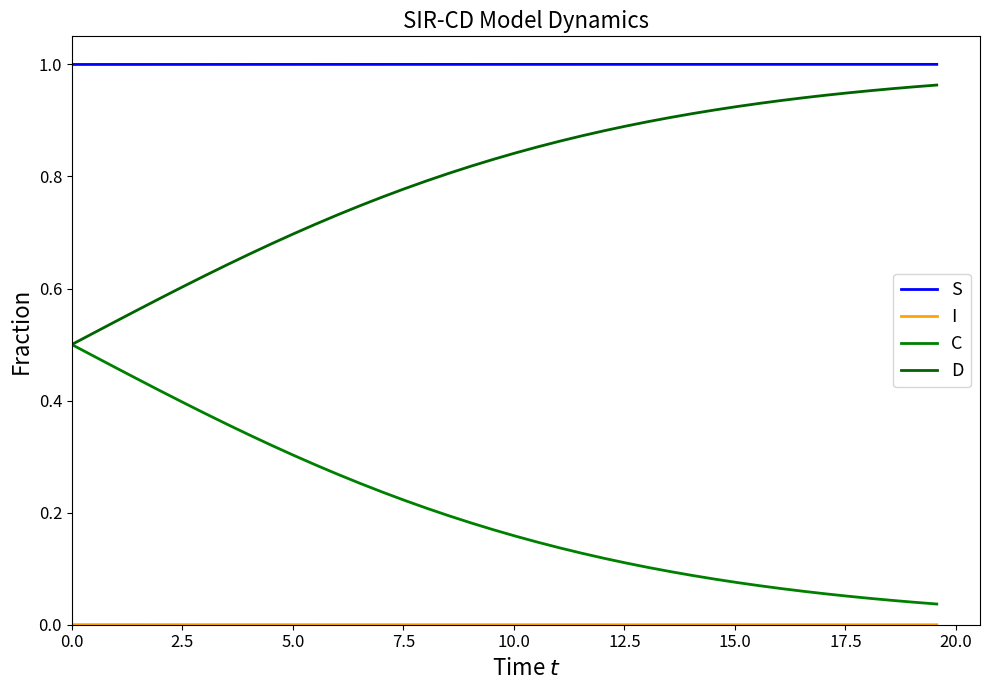

What is the maximum value shown in the chart?

1.0